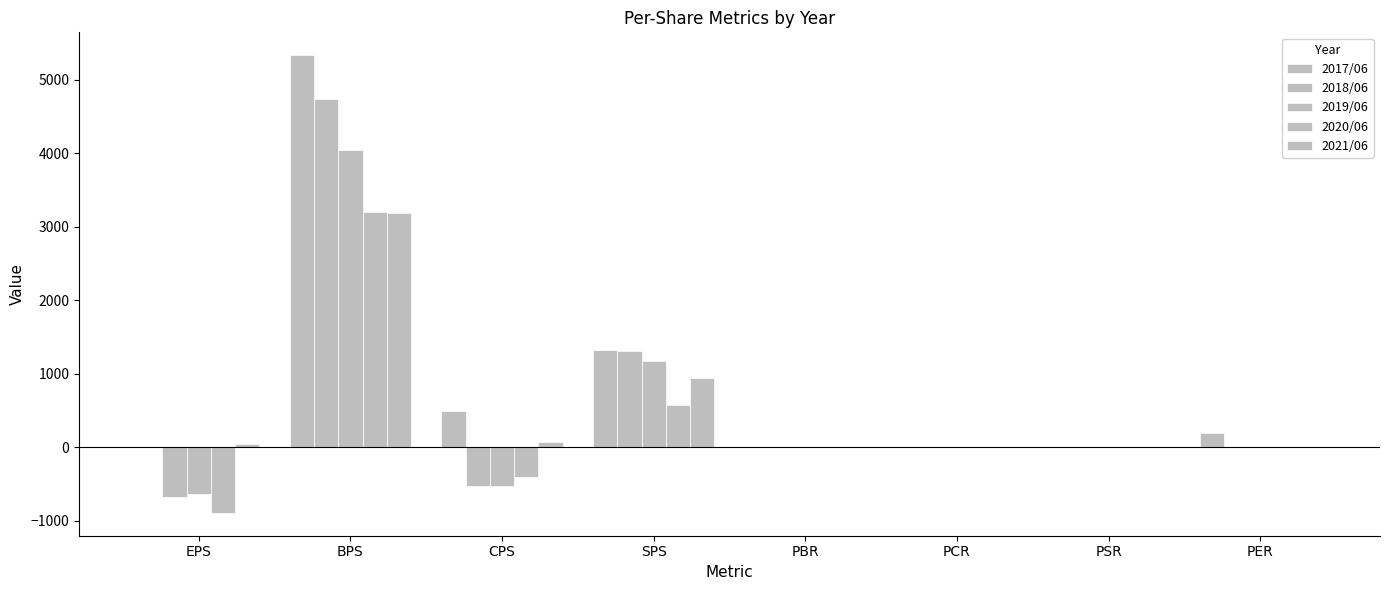

What is the sum of the 2019/06 values at PER and BPS?

4053.0